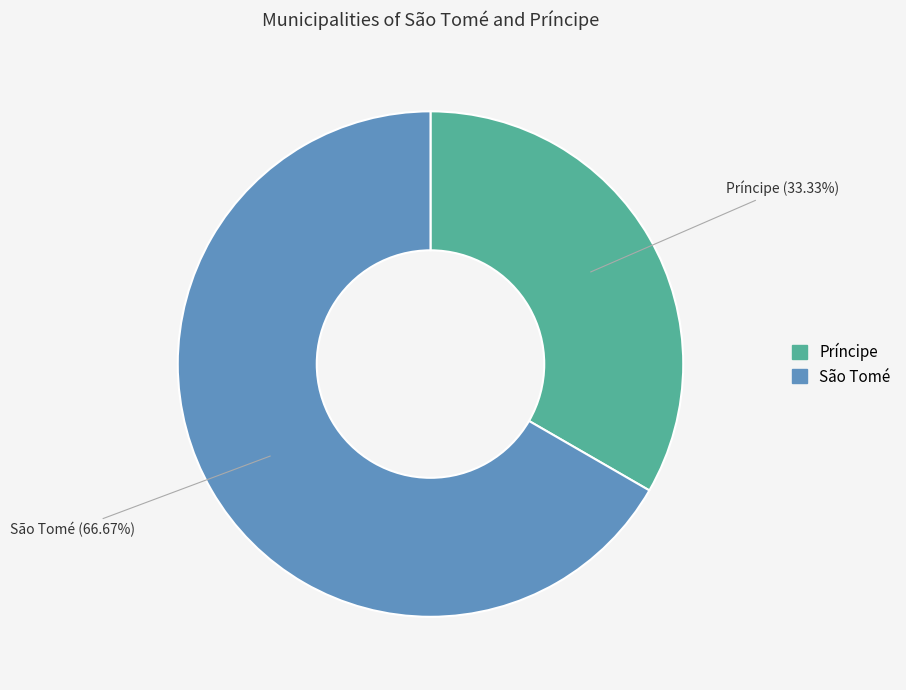

Rank the categories by value from lowest to highest.

Príncipe, São Tomé